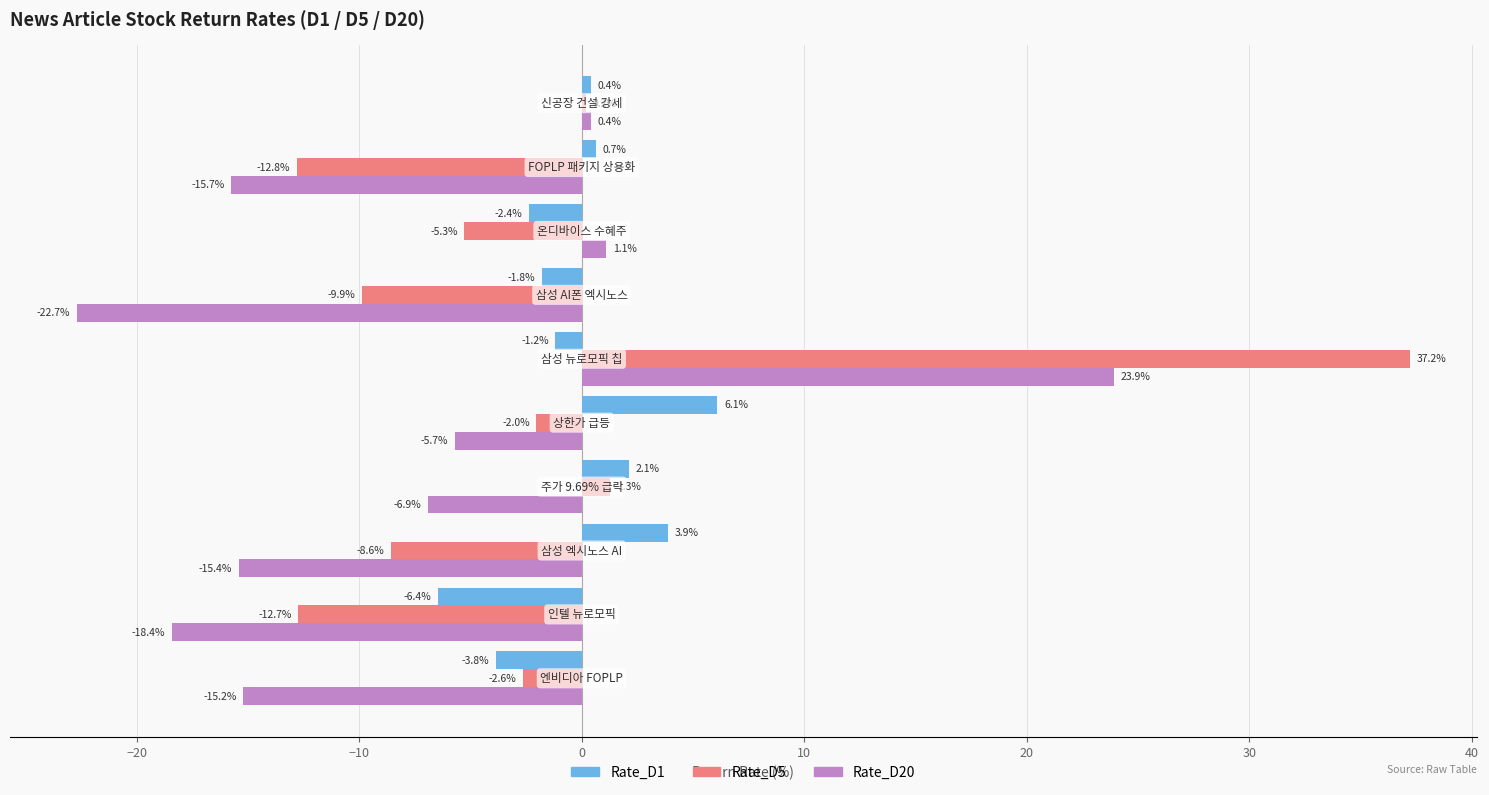

Which series has the largest total across all categories?

Rate_D1